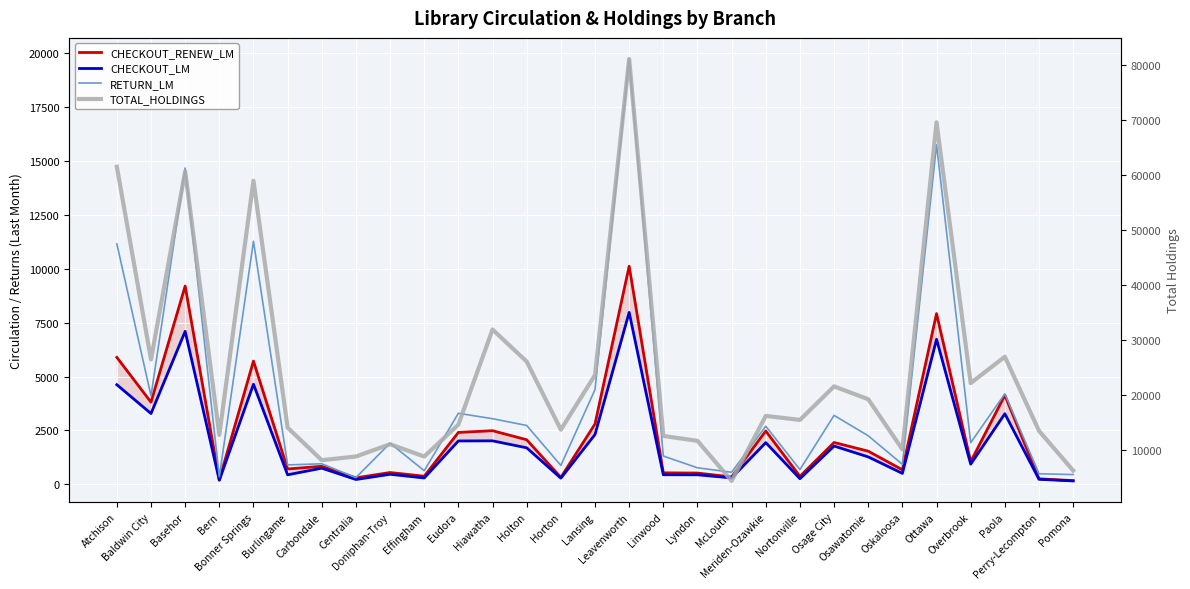

At which category is the sum across all series the highest?

Leavenworth